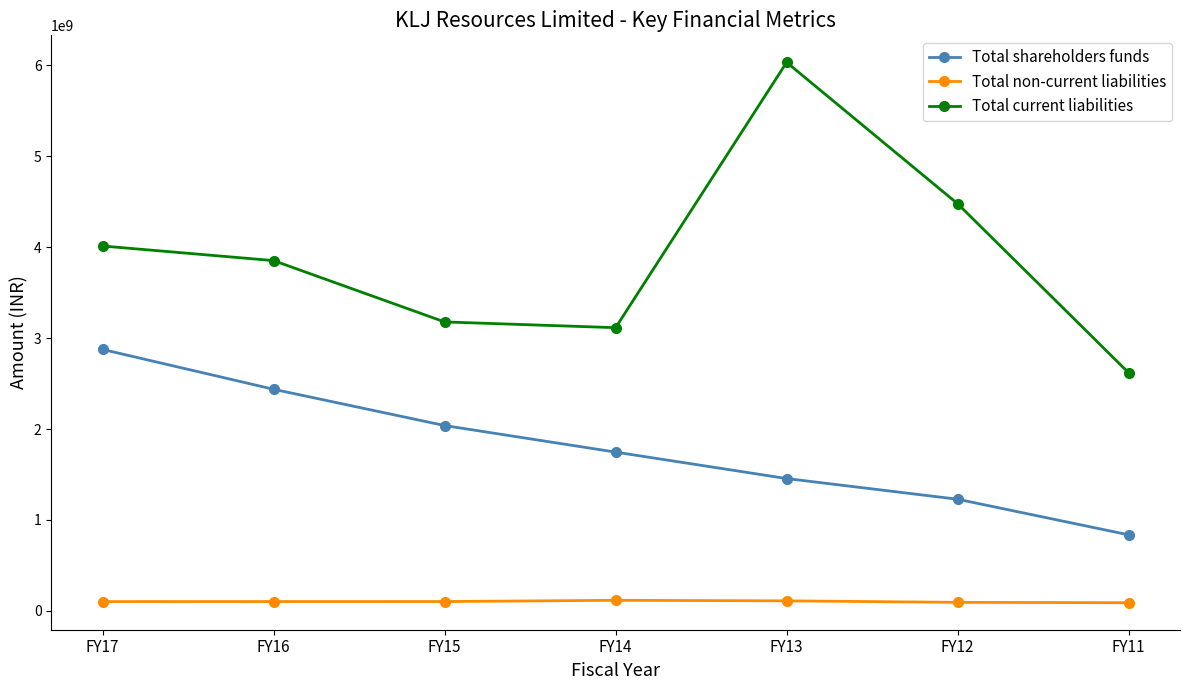

What is the difference between the Total current liabilities values at FY17 and FY13?

2019657941